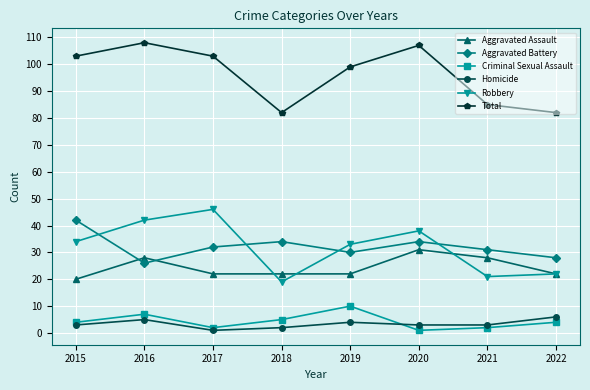

What is the sum of all Robbery values?

255